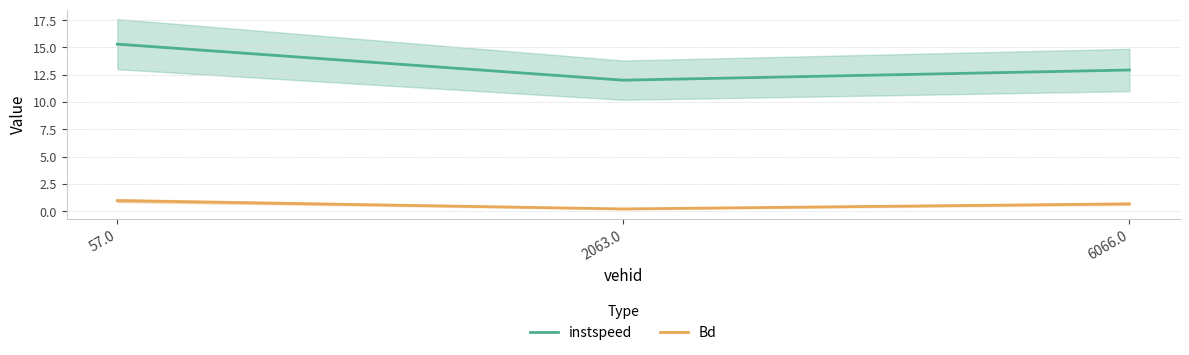

What is the lowest value of the instspeed series?

12.0